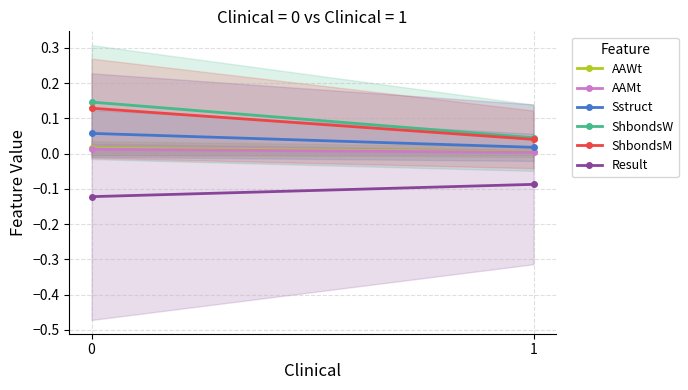

How many data points does each series have?

2